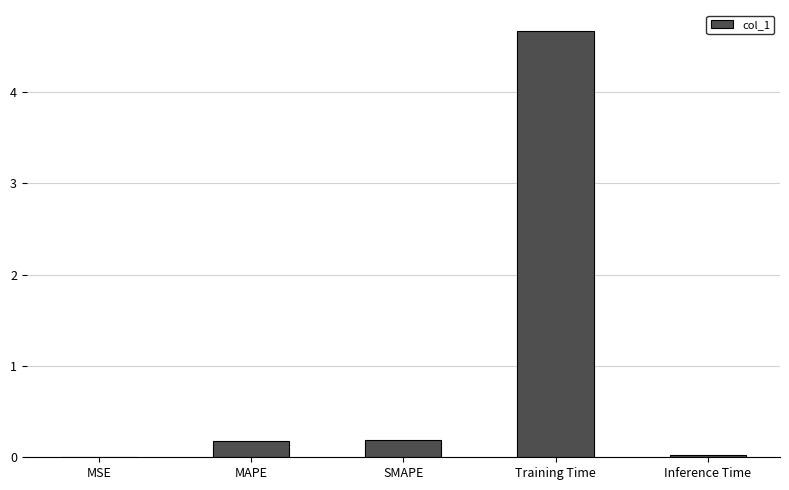

Which category has the highest value across all series?

Training Time